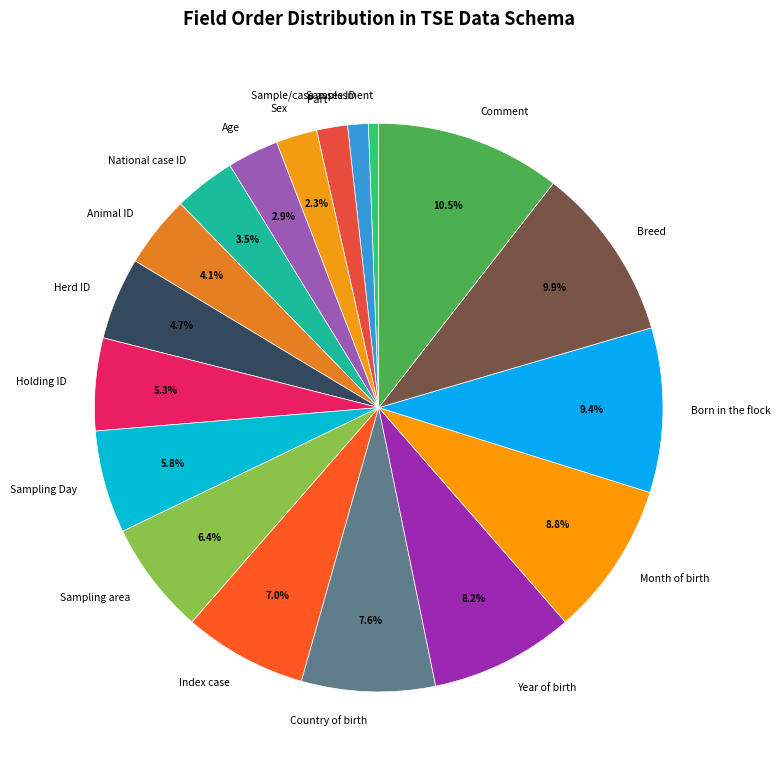

How many slices are in this pie chart?

18